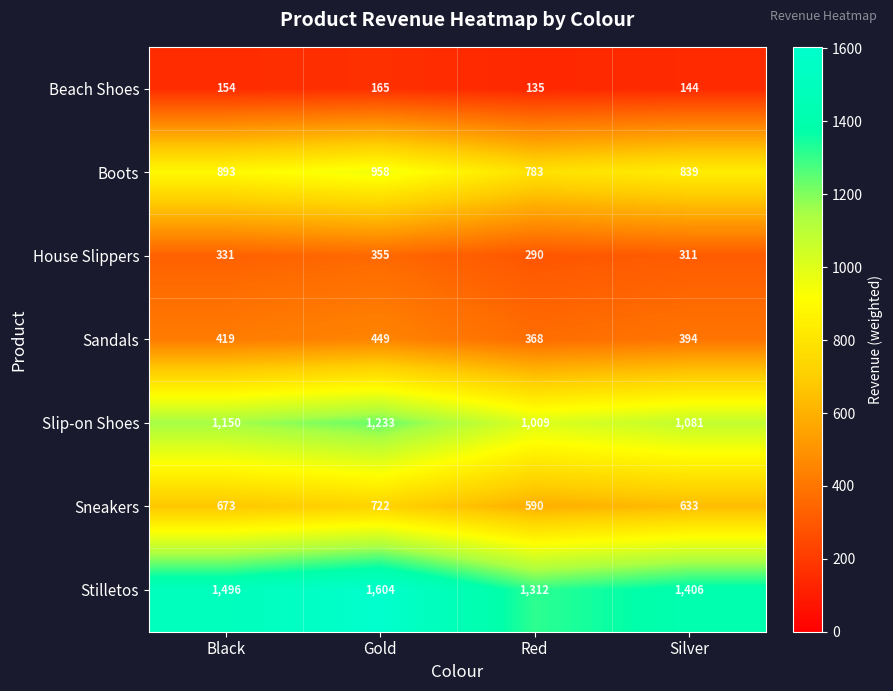

What is the sum of all Slip-on Shoes values?

4473